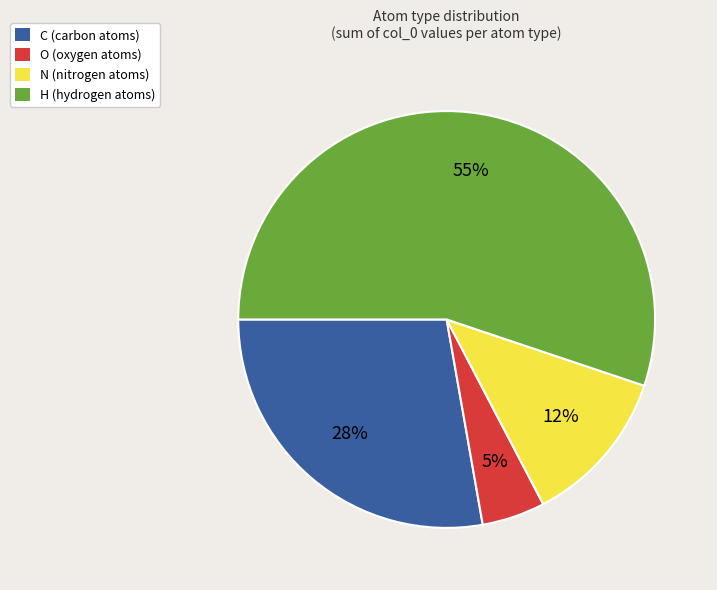

What is the smallest slice in the pie chart?

O